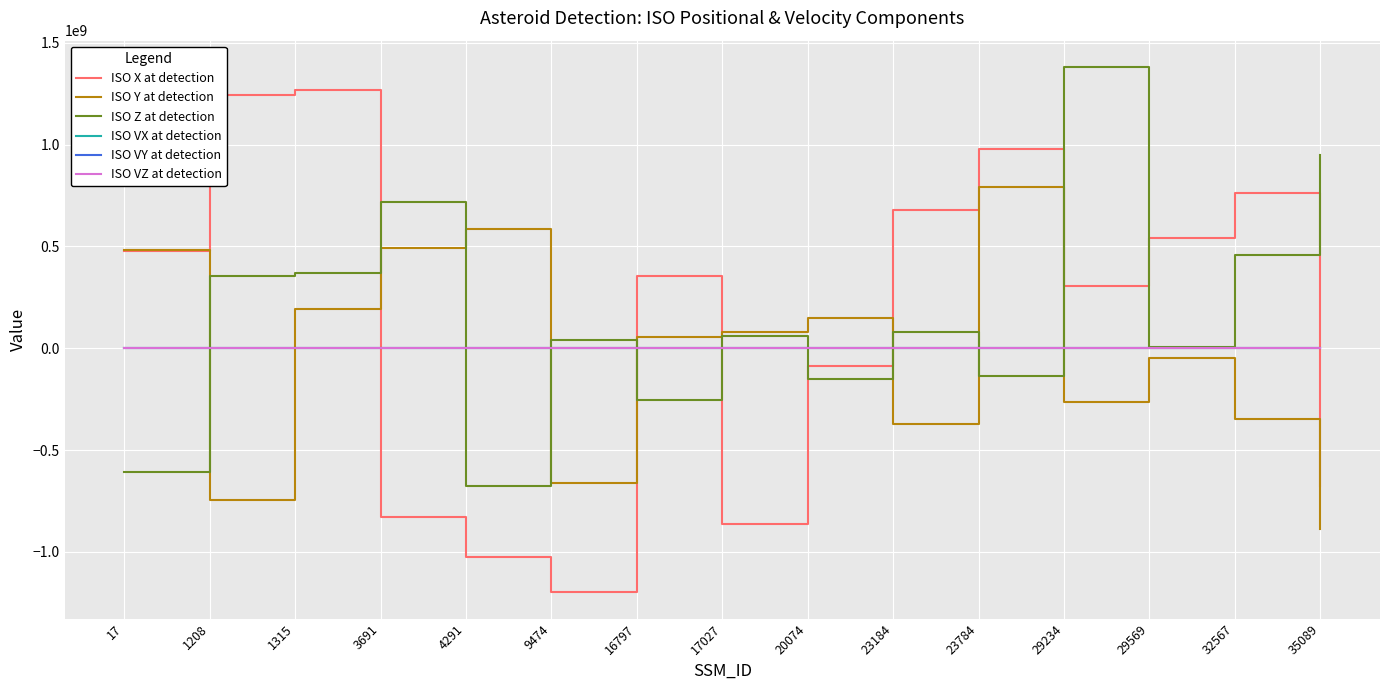

What is the difference between the ISO VX at detection values at 4291 and 3691?

20.3